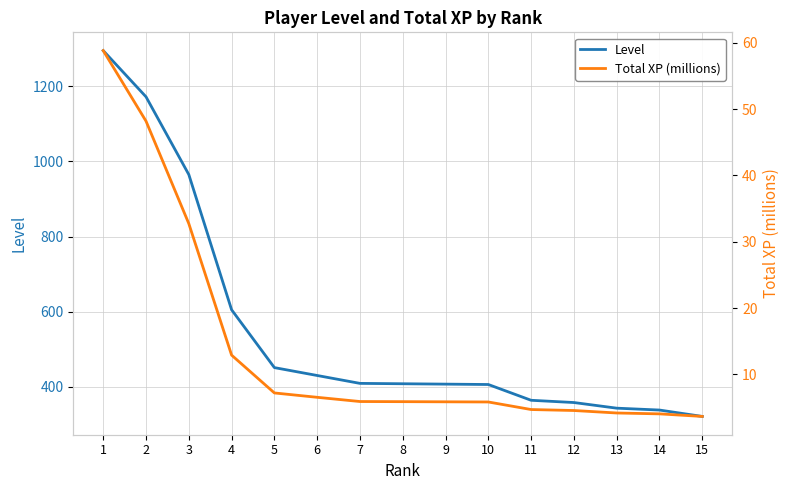

At 7, list the series in order from smallest to largest.

Total XP (millions), Level